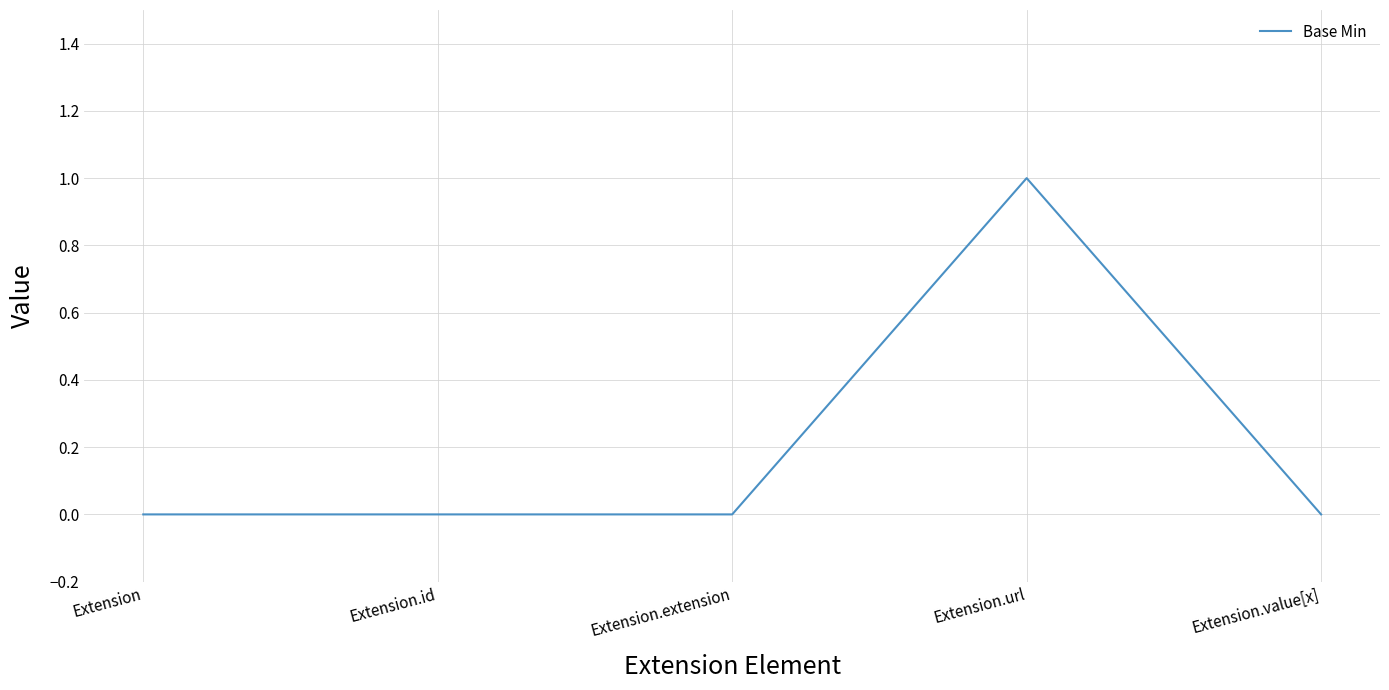

What is the maximum value shown in the chart?

1